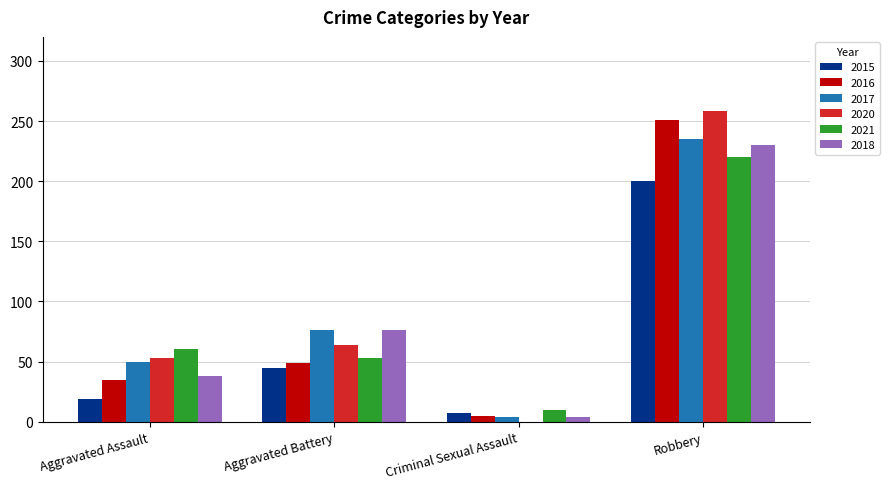

True or false: 2015 has a value of 45 at Robbery.

False